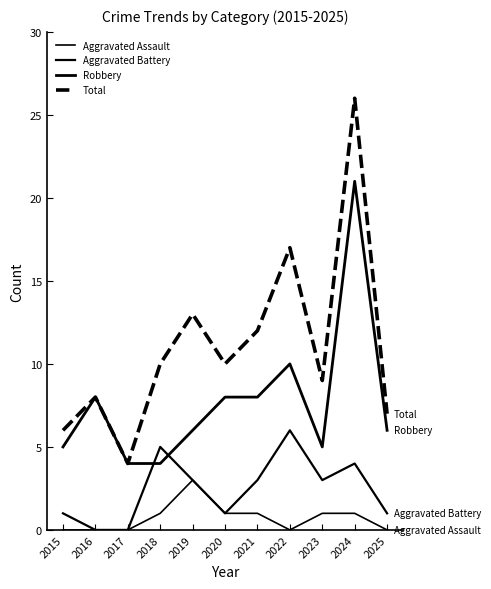

What is the maximum value shown in the chart?

26